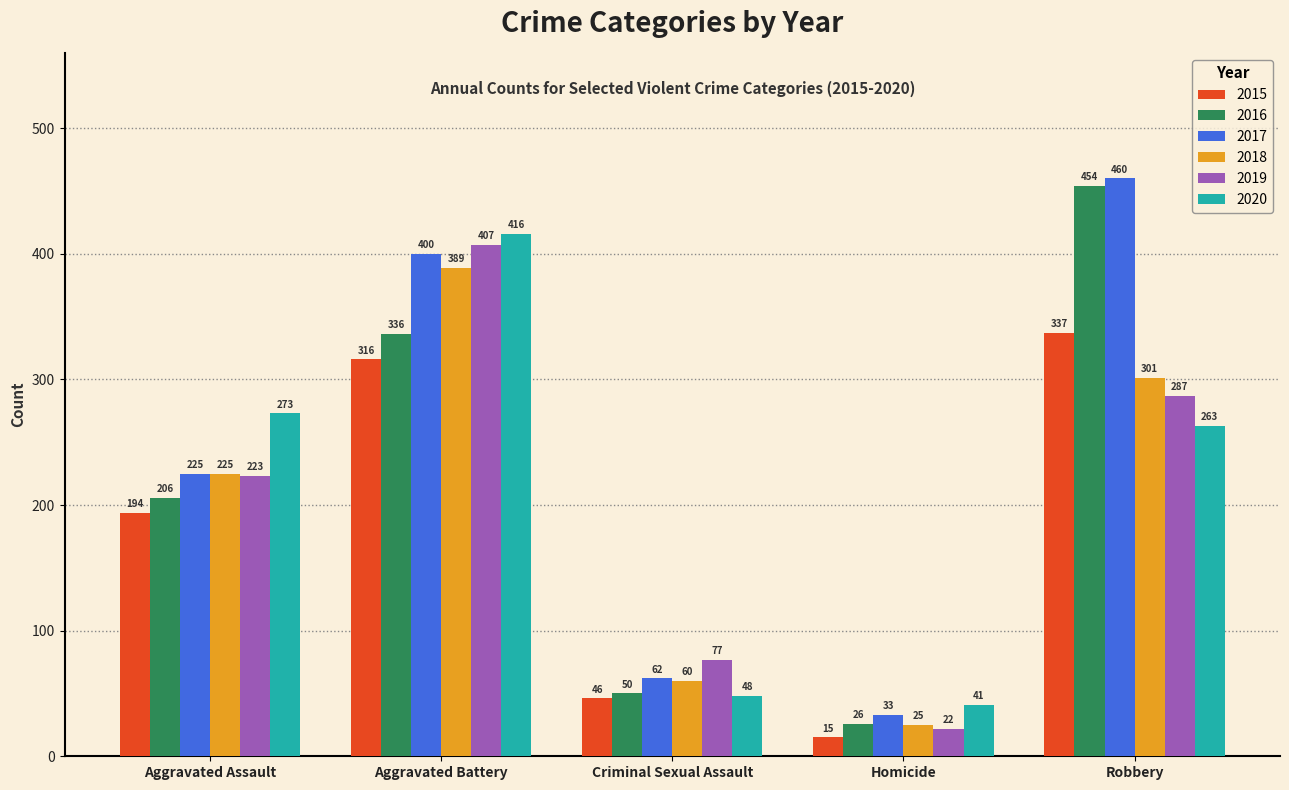

Which series has the largest range (max minus min)?

2016